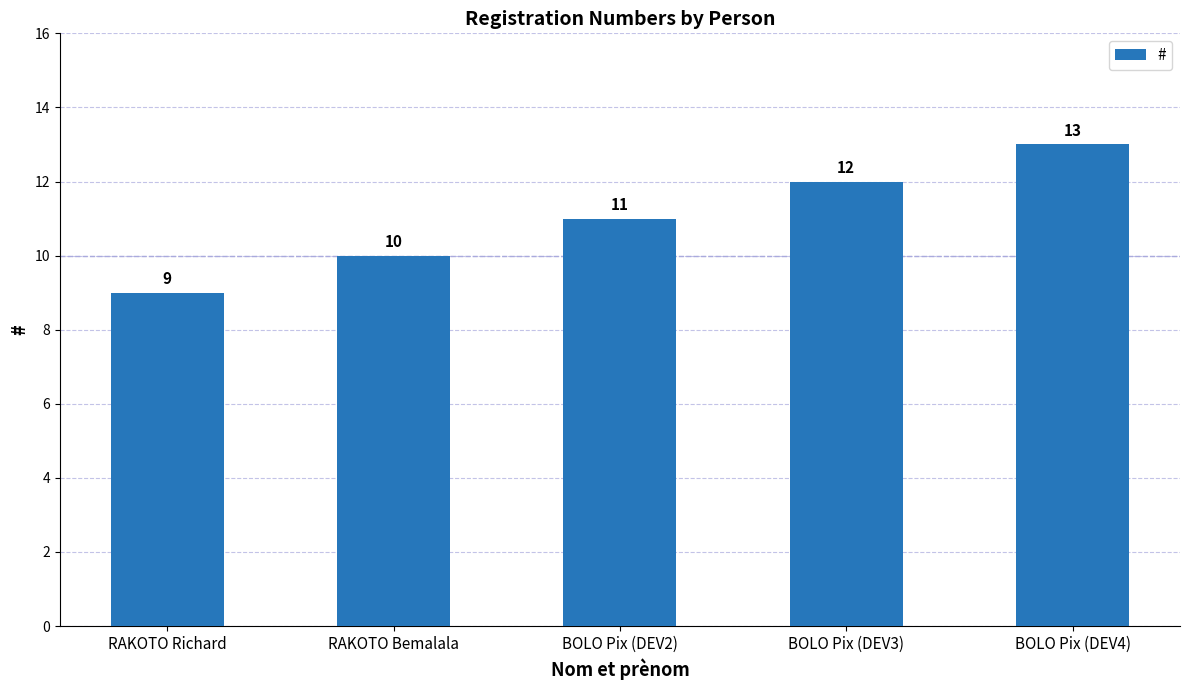

How many values are below 11?

2